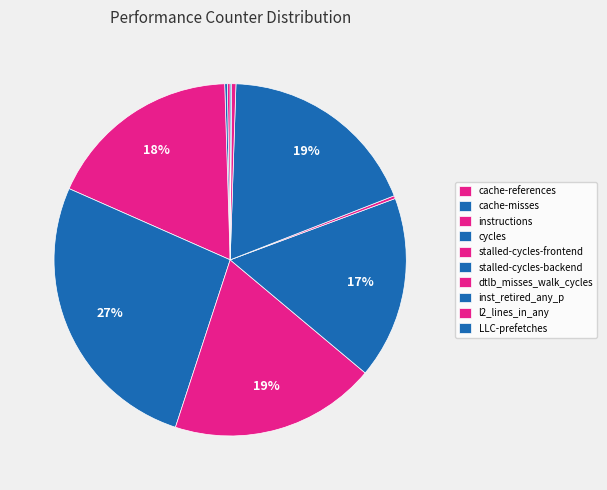

The instructions slice represents 18% of the pie. True or false?

True